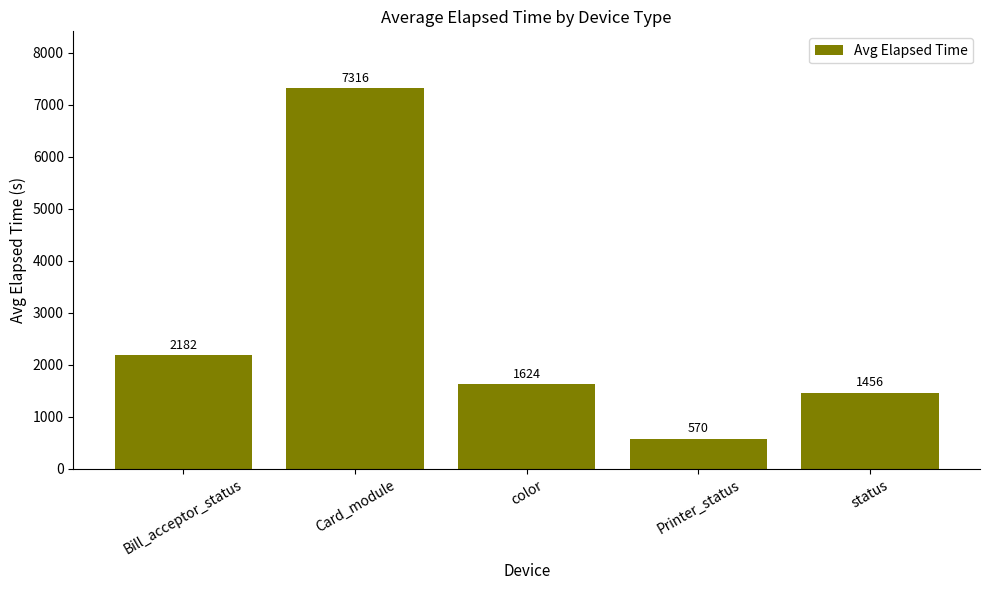

Reading left to right, extract all data points from this chart.

2182	7316	1624	570	1456